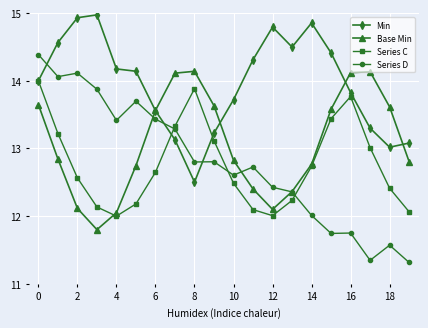

What is the difference between the second highest and second lowest values in the Min series?

1.9